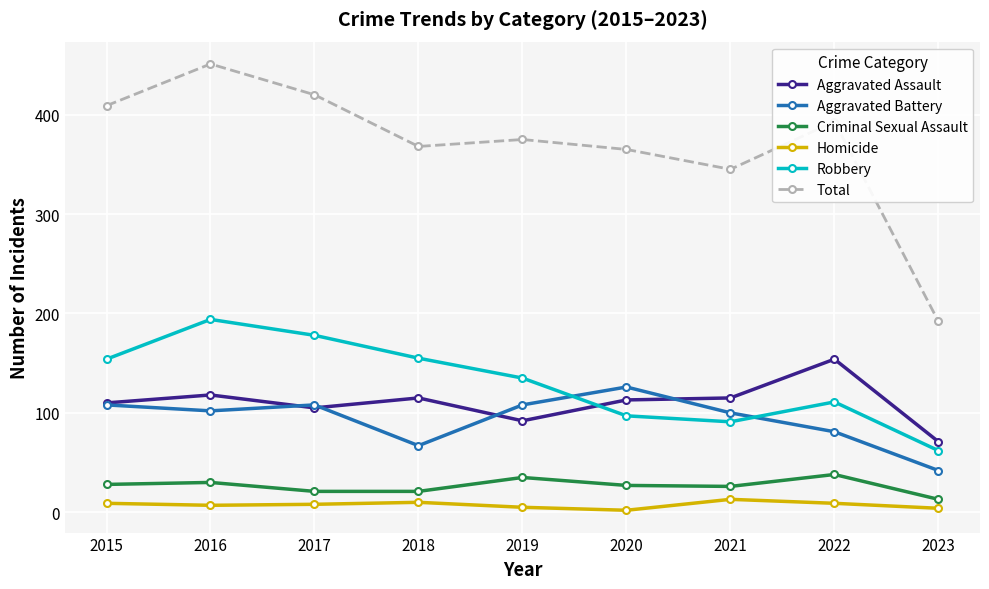

What is the difference between the maximum and minimum values in the Homicide series?

11